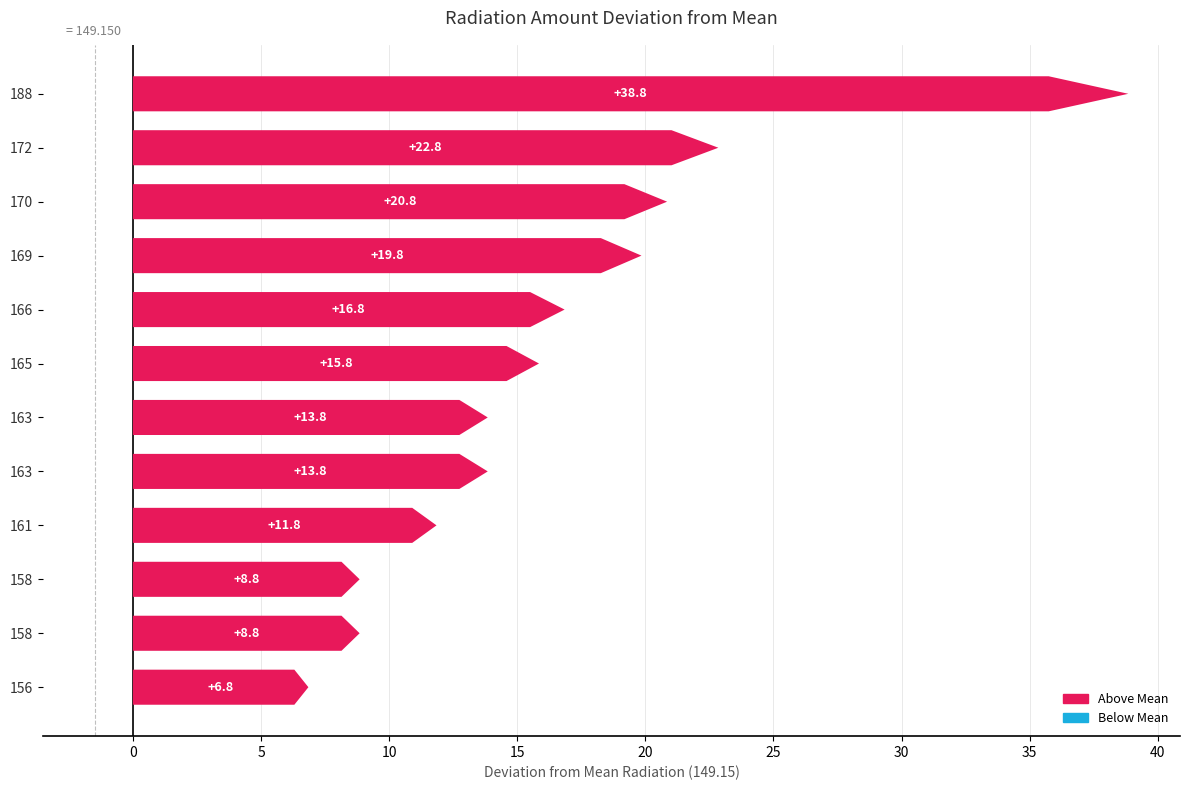

How many data points are less than 15?

6